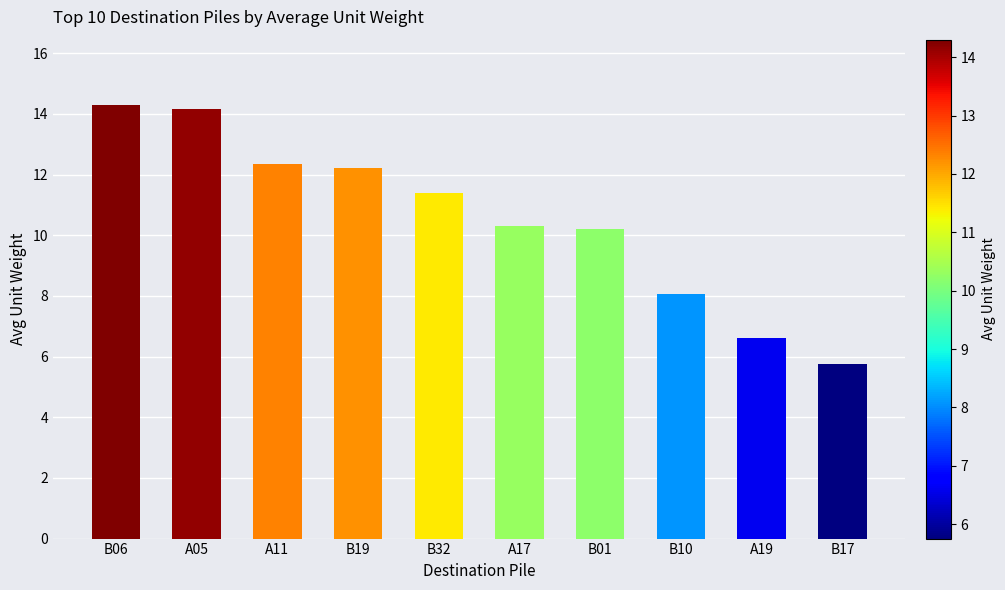

What is the greatest value displayed?

14.3